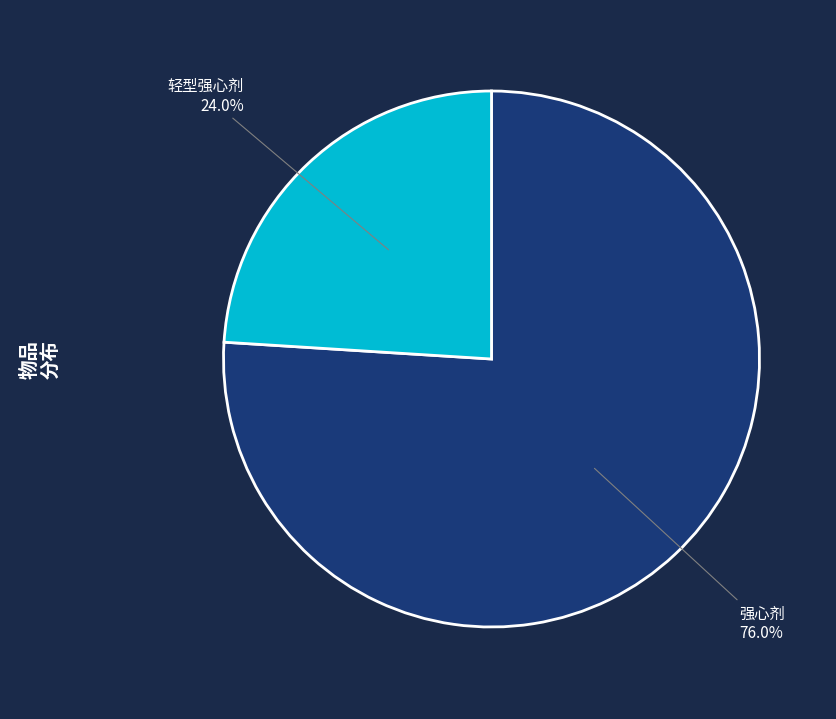

The 轻型强心剂 slice represents 30% of the pie. True or false?

False